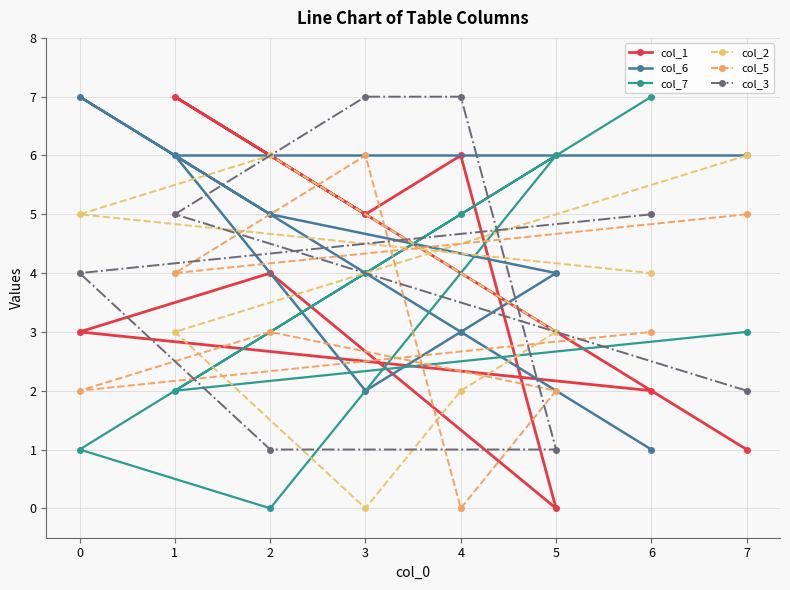

Which category has the highest value across all series?

1